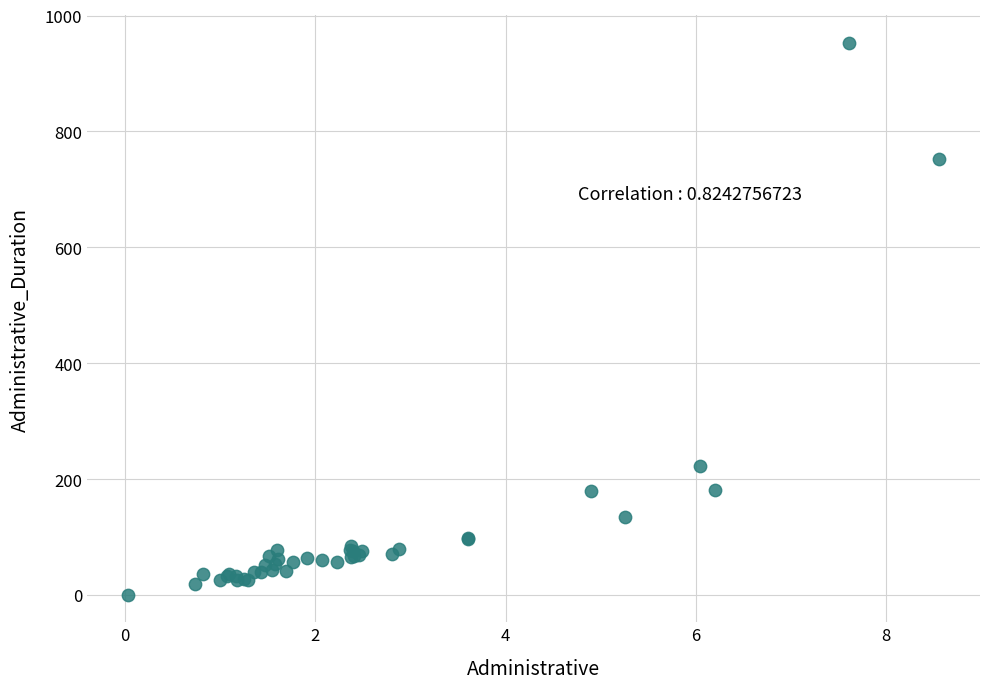

What Y value in the scatter plot is closest to 477?

222.8